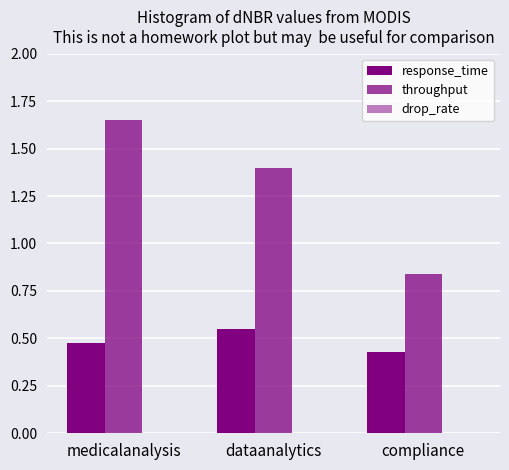

How many bars are there in each group?

2